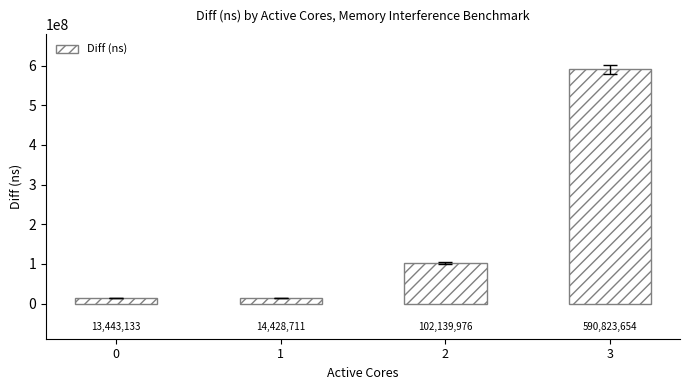

Reading right to left, list all the values displayed in this chart.

3=590823654	2=102139976	1=14428711	0=13443133